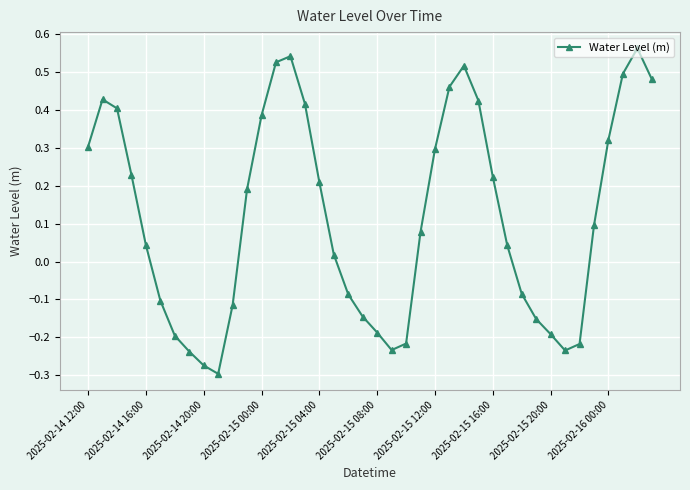

How many interior local valleys (lower than both neighbors) does the data have?

3